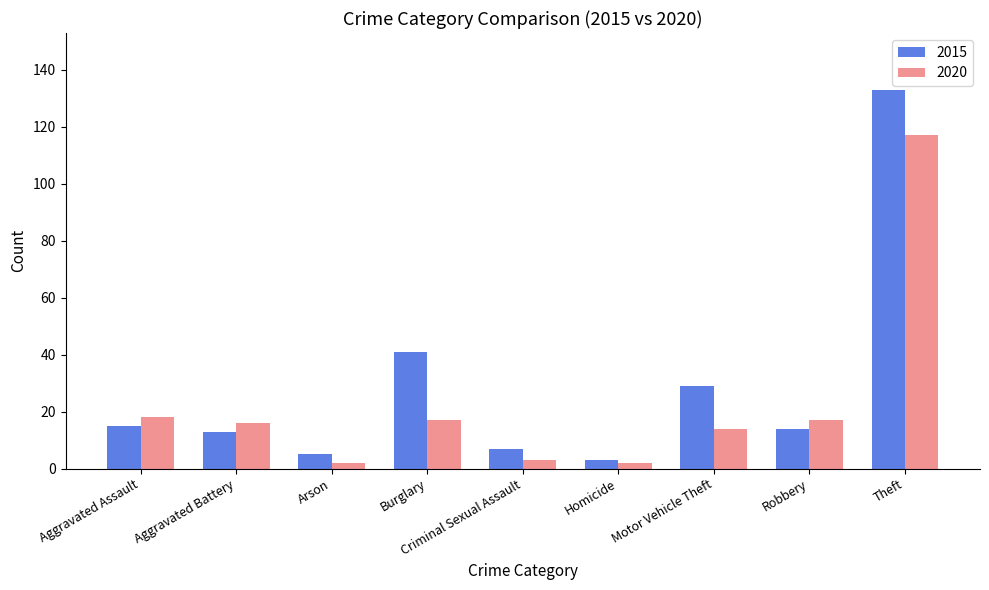

What is the spread (max minus min) of values at Aggravated Battery?

3